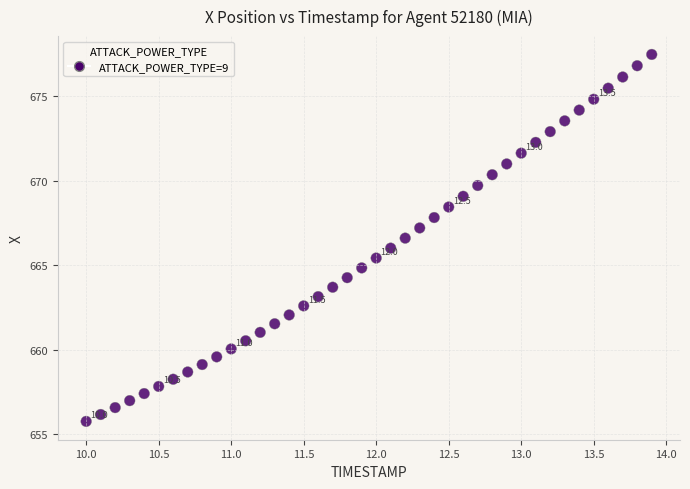

What is the range of X values (max minus min)?

3.9